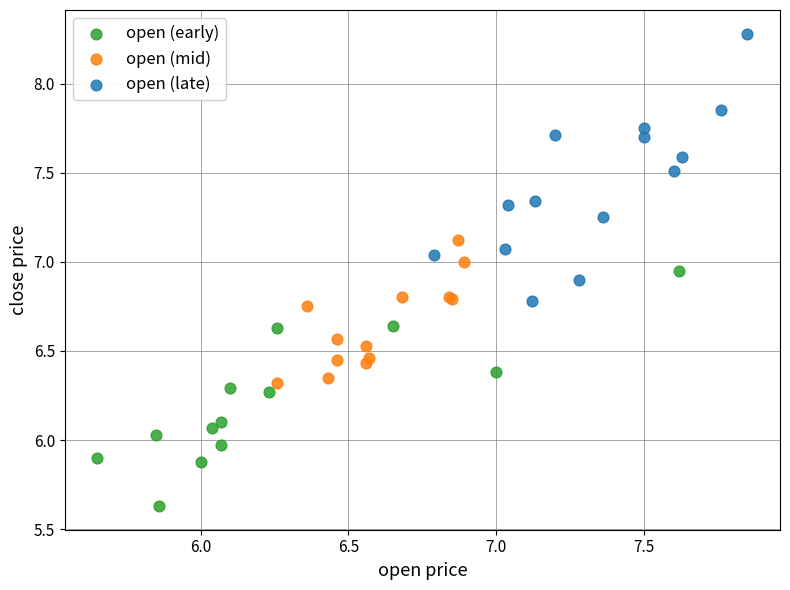

Which series reaches the maximum Y coordinate?

open (late)